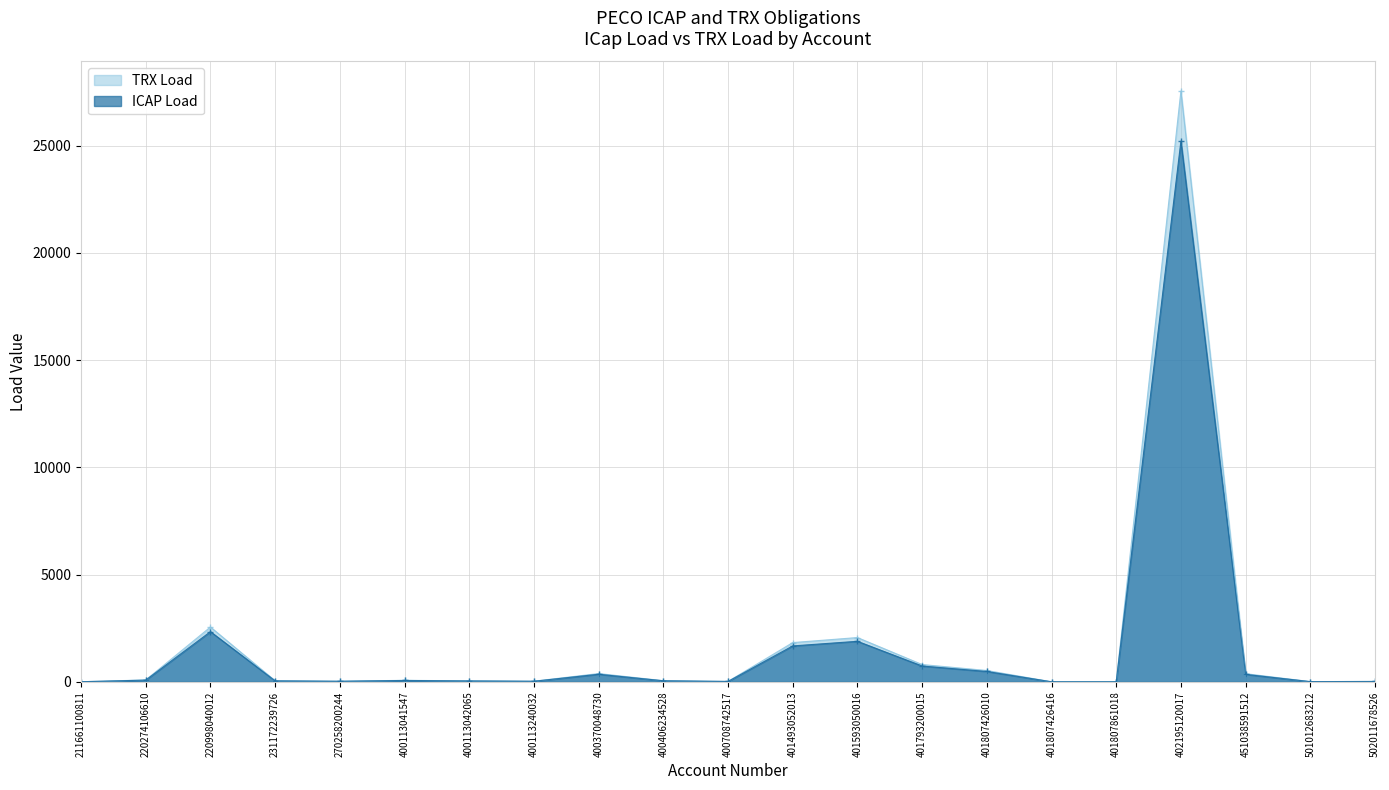

Between 501012683212 and 211661100811, which is larger?

501012683212